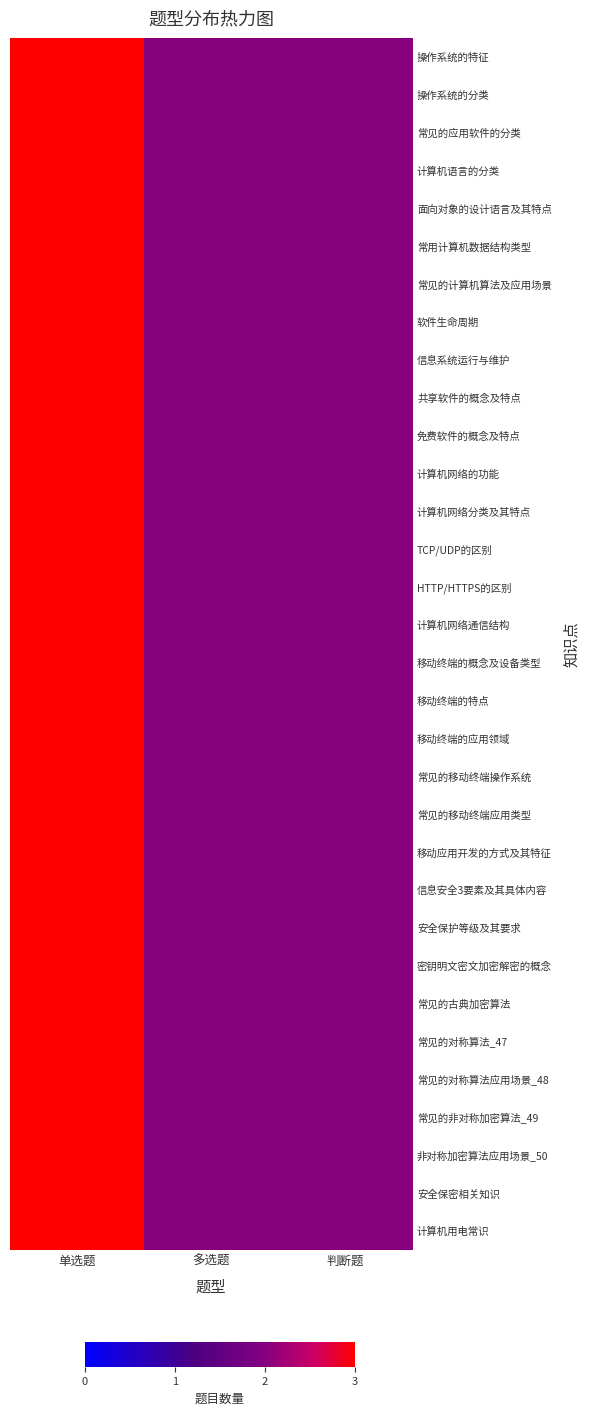

Reading left to right, extract all data points from this chart.

操作系统的特征: 单选题=3	多选题=2	判断题=2
操作系统的分类: 单选题=3	多选题=2	判断题=2
常见的应用软件的分类: 单选题=3	多选题=2	判断题=2
计算机语言的分类: 单选题=3	多选题=2	判断题=2
面向对象的设计语言及其特点: 单选题=3	多选题=2	判断题=2
常用计算机数据结构类型: 单选题=3	多选题=2	判断题=2
常见的计算机算法及应用场景: 单选题=3	多选题=2	判断题=2
软件生命周期: 单选题=3	多选题=2	判断题=2
信息系统运行与维护: 单选题=3	多选题=2	判断题=2
共享软件的概念及特点: 单选题=3	多选题=2	判断题=2
免费软件的概念及特点: 单选题=3	多选题=2	判断题=2
计算机网络的功能: 单选题=3	多选题=2	判断题=2
计算机网络分类及其特点: 单选题=3	多选题=2	判断题=2
TCP/UDP的区别: 单选题=3	多选题=2	判断题=2
HTTP/HTTPS的区别: 单选题=3	多选题=2	判断题=2
计算机网络通信结构: 单选题=3	多选题=2	判断题=2
移动终端的概念及设备类型: 单选题=3	多选题=2	判断题=2
移动终端的特点: 单选题=3	多选题=2	判断题=2
移动终端的应用领域: 单选题=3	多选题=2	判断题=2
常见的移动终端操作系统: 单选题=3	多选题=2	判断题=2
常见的移动终端应用类型: 单选题=3	多选题=2	判断题=2
移动应用开发的方式及其特征: 单选题=3	多选题=2	判断题=2
信息安全3要素及其具体内容: 单选题=3	多选题=2	判断题=2
安全保护等级及其要求: 单选题=3	多选题=2	判断题=2
密钥明文密文加密解密的概念: 单选题=3	多选题=2	判断题=2
常见的古典加密算法: 单选题=3	多选题=2	判断题=2
常见的对称算法_47: 单选题=3	多选题=2	判断题=2
常见的对称算法应用场景_48: 单选题=3	多选题=2	判断题=2
常见的非对称加密算法_49: 单选题=3	多选题=2	判断题=2
非对称加密算法应用场景_50: 单选题=3	多选题=2	判断题=2
安全保密相关知识: 单选题=3	多选题=2	判断题=2
计算机用电常识: 单选题=3	多选题=2	判断题=2